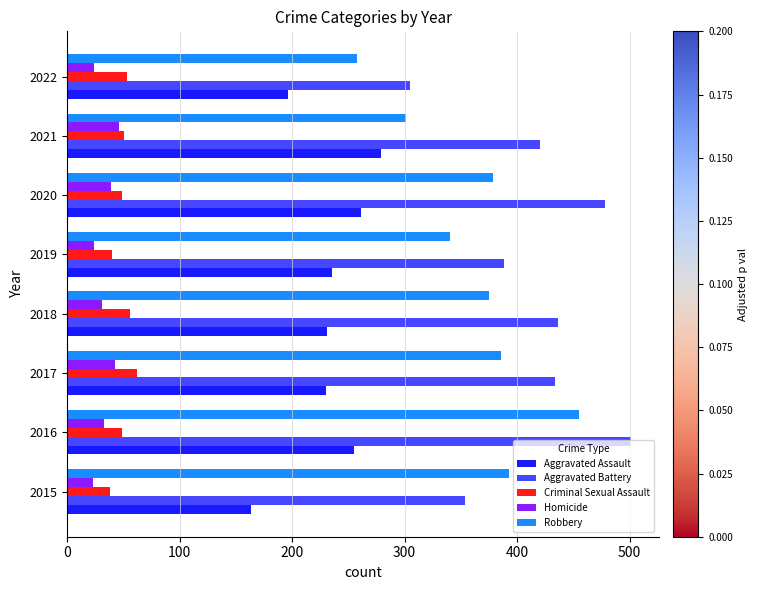

What is the minimum value for Criminal Sexual Assault?

38